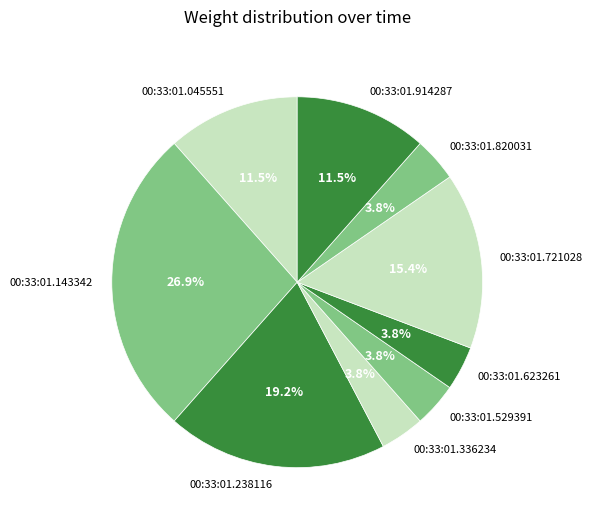

Count the number of slices in the pie.

9